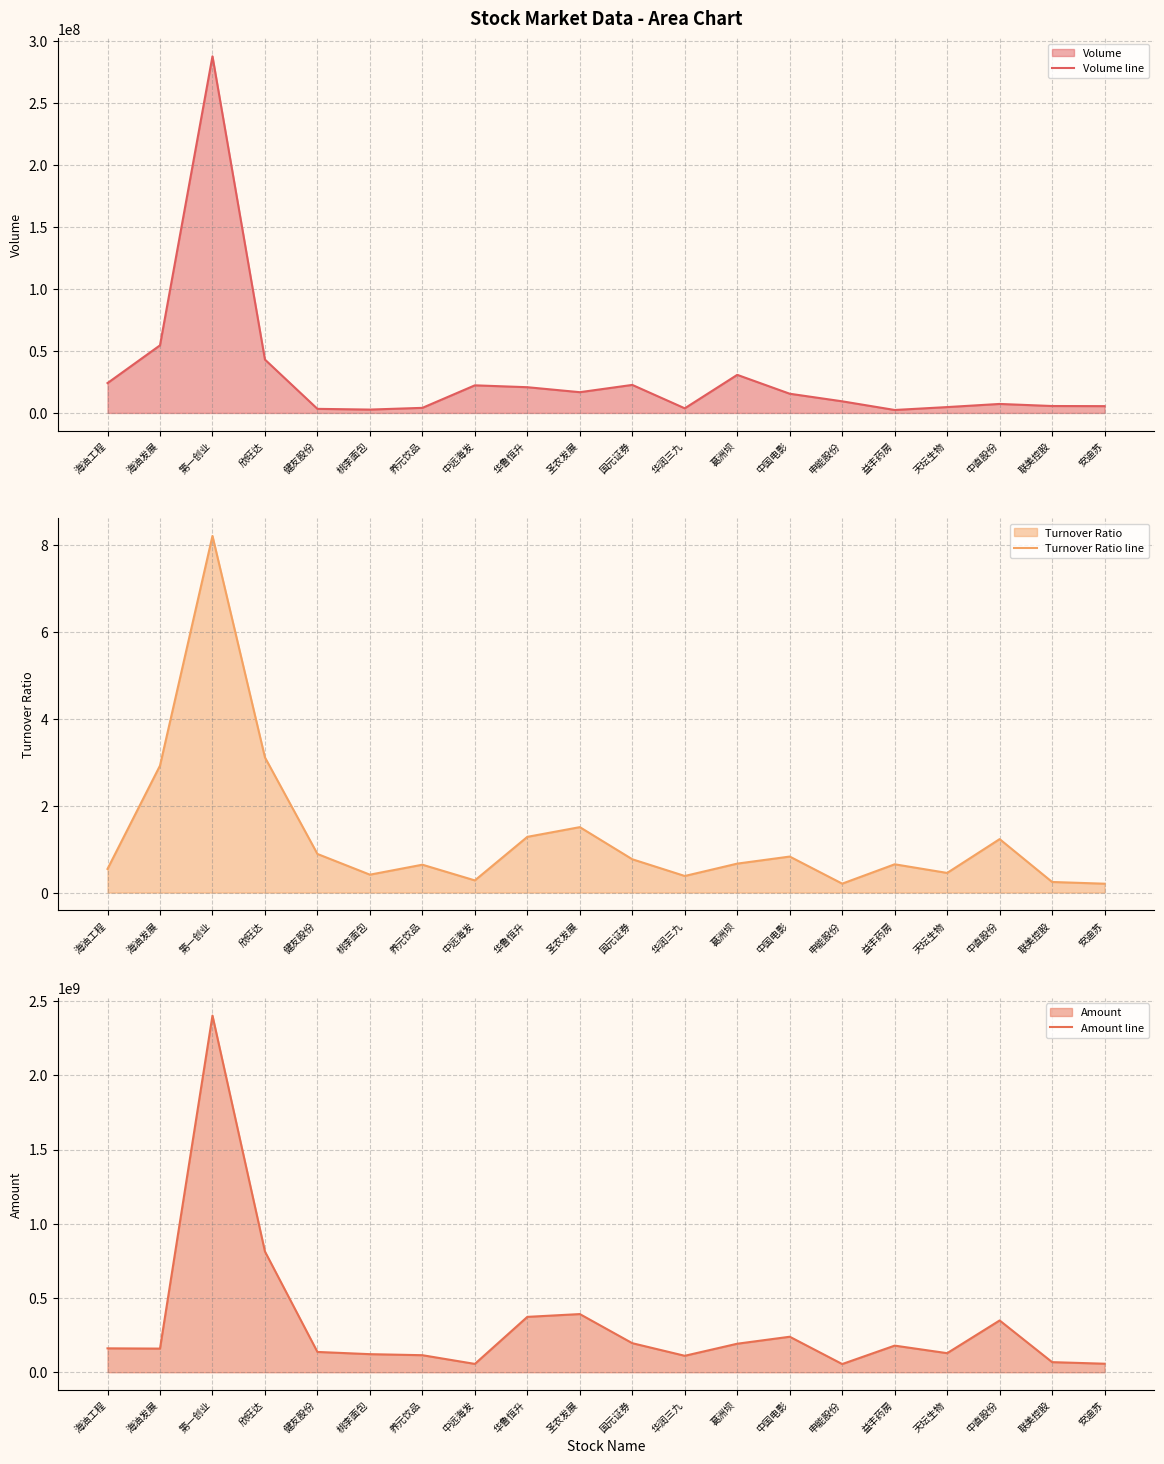

At which label is Volume line closest to 144955222?

海油发展